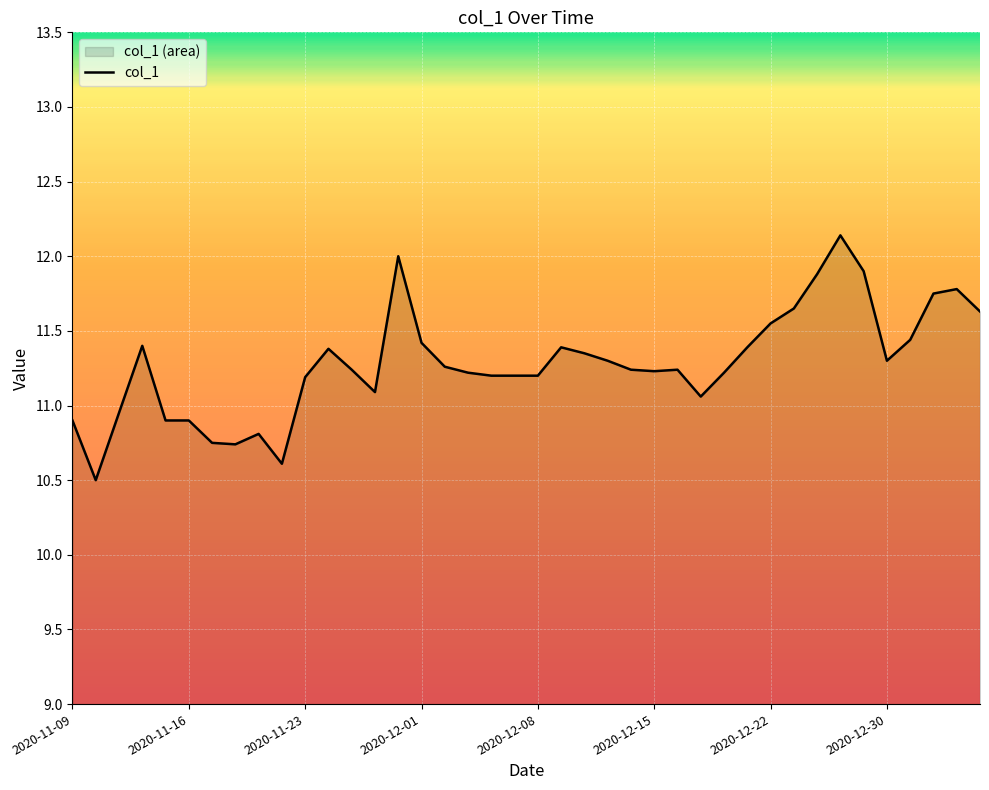

What is the greatest value displayed?

12.1